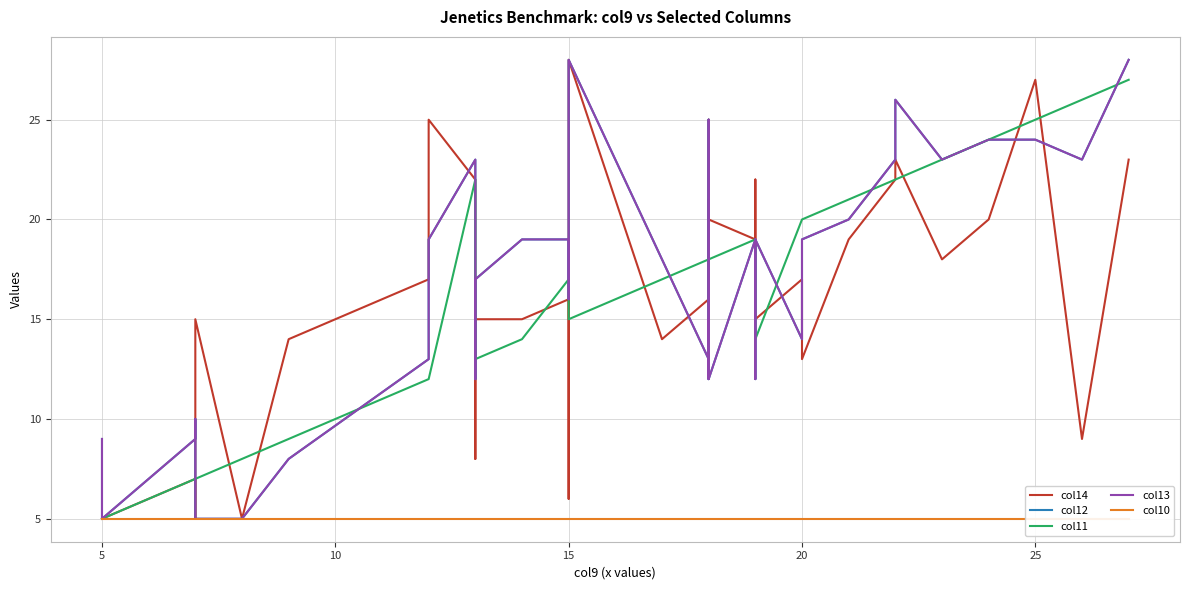

The col11 series shows 11 at 36. True or false?

False